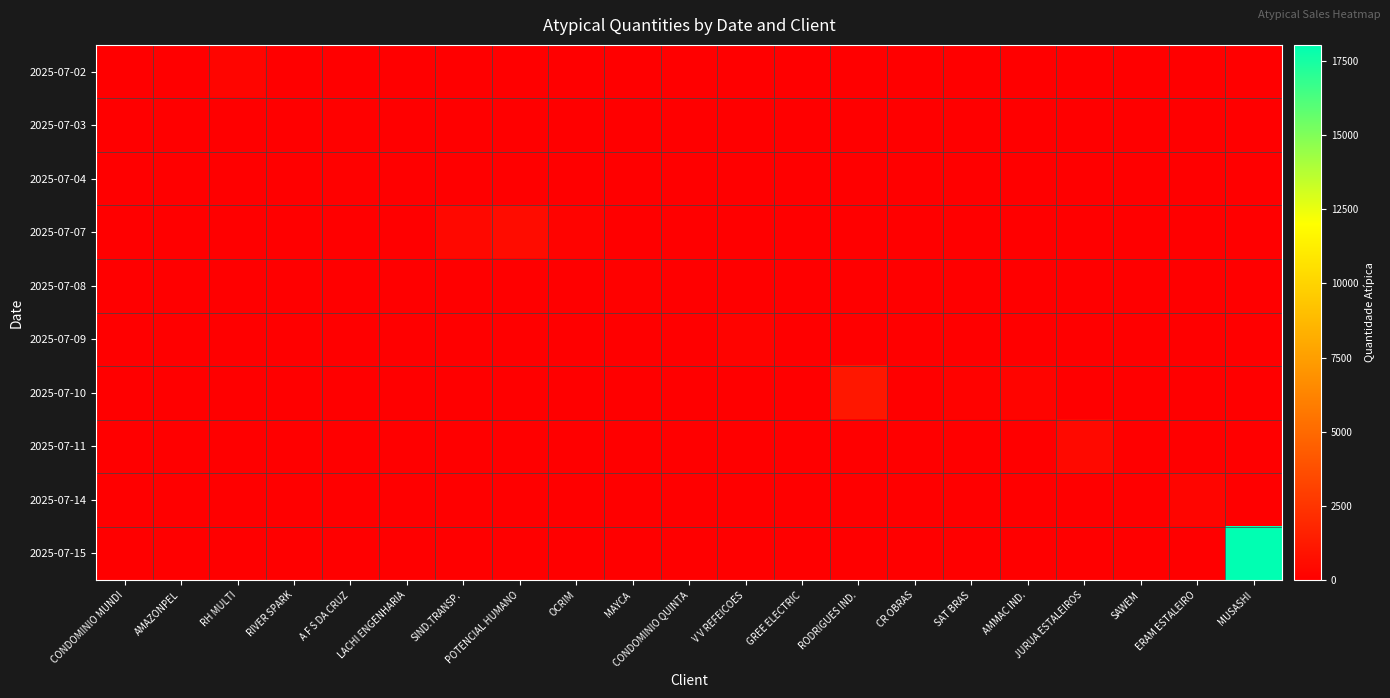

List the series in order of their peak value, highest first.

2025-07-15, 2025-07-10, 2025-07-07, 2025-07-11, 2025-07-02, 2025-07-14, 2025-07-09, 2025-07-08, 2025-07-03, 2025-07-04